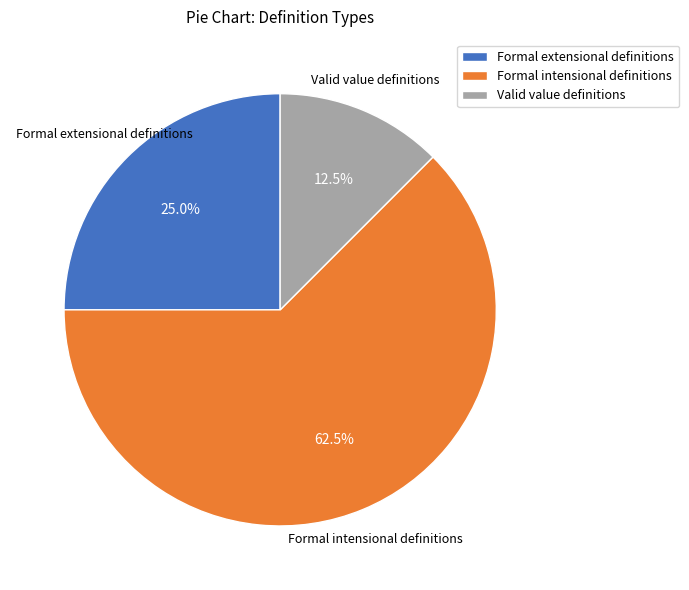

How many segments does this pie chart have?

3